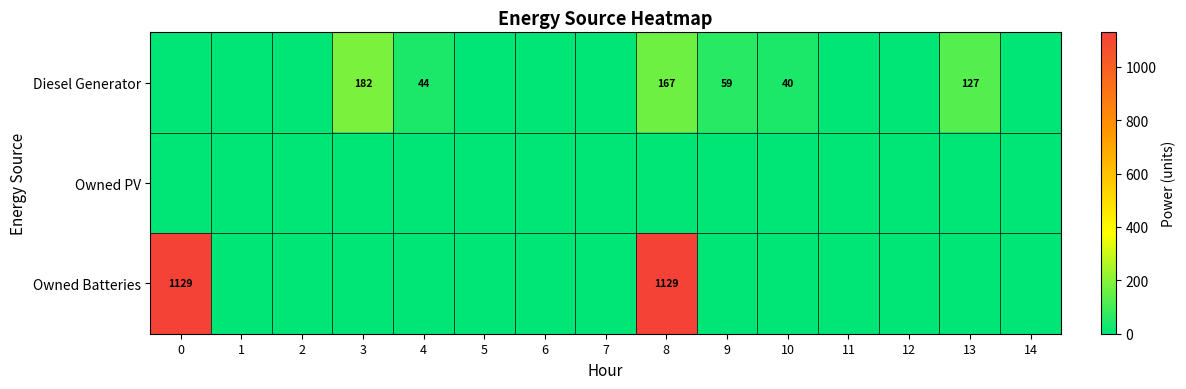

The value of Diesel Generator at 10 is 14. True or false?

False